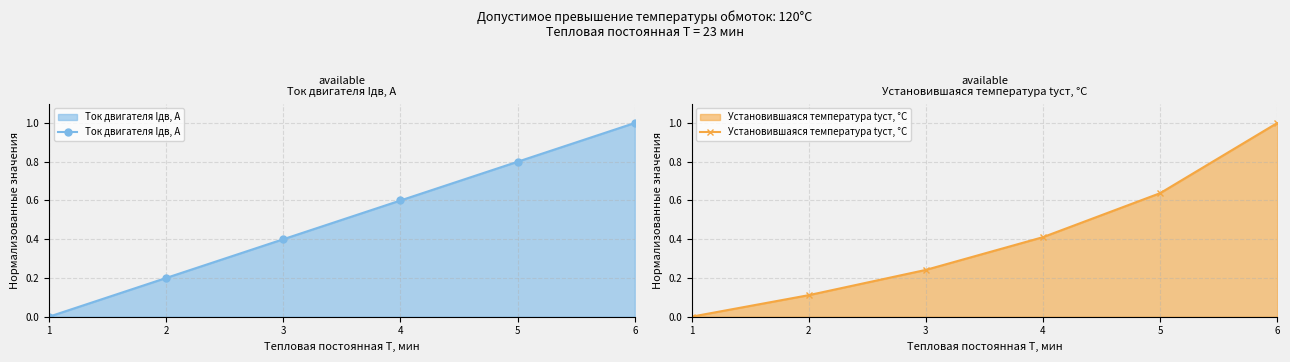

Reading left to right, what are all the values shown in this chart?

Ток двигателя Iдв, А: 1=0.0	2=0.2	3=0.4	4=0.6	5=0.8	6=1.0
Установившаяся температура tуст, °C: 1=0.0	2=0.1	3=0.2	4=0.4	5=0.6	6=1.0